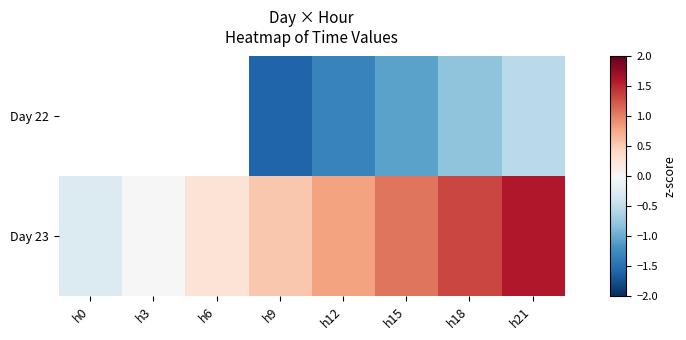

What is the minimum value for Day 23?

-0.3